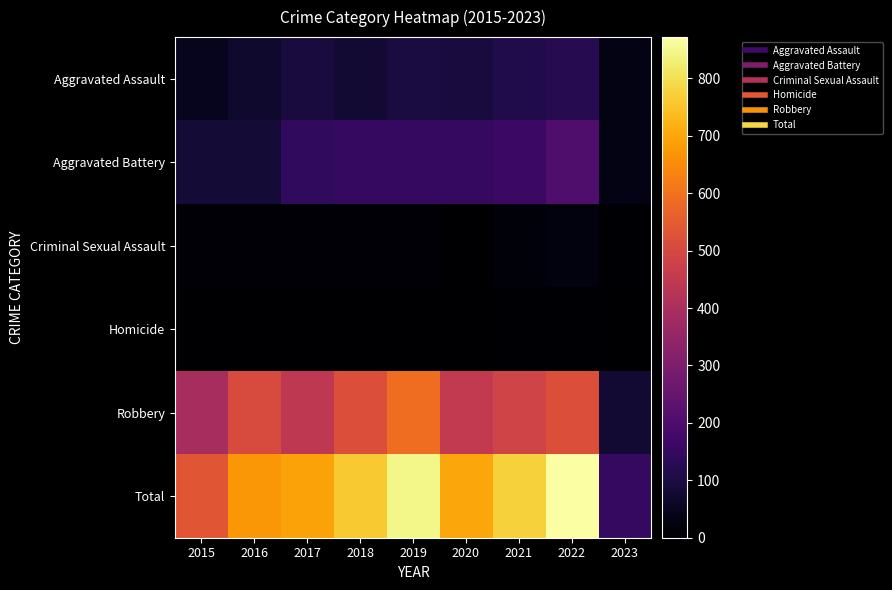

Reading right to left, what are all the values shown in this chart?

Aggravated Assault: 2023=32	2022=121	2021=110	2020=94	2019=98	2018=77	2017=95	2016=71	2015=46
Aggravated Battery: 2023=33	2022=202	2021=163	2020=150	2019=148	2018=152	2017=142	2016=82	2015=82
Criminal Sexual Assault: 2023=4	2022=23	2021=14	2020=3	2019=8	2018=11	2017=8	2016=8	2015=12
Homicide: 2023=1	2022=5	2021=4	2020=3	2019=2	2018=1	2017=1	2016=1	2015=0
Robbery: 2023=81	2022=521	2021=484	2020=450	2019=591	2018=519	2017=446	2016=510	2015=395
Total: 2023=151	2022=872	2021=775	2020=700	2019=847	2018=760	2017=692	2016=672	2015=535